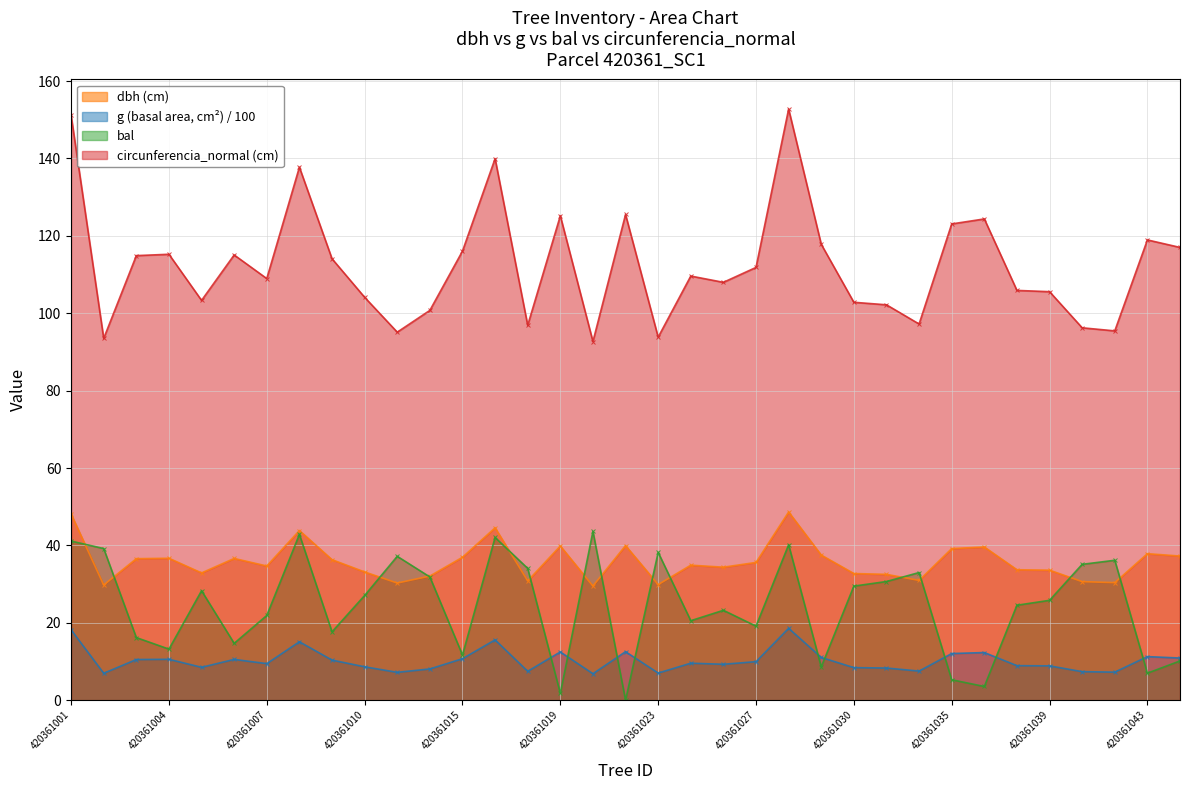

True or false: g and dbh intersect in this chart.

False